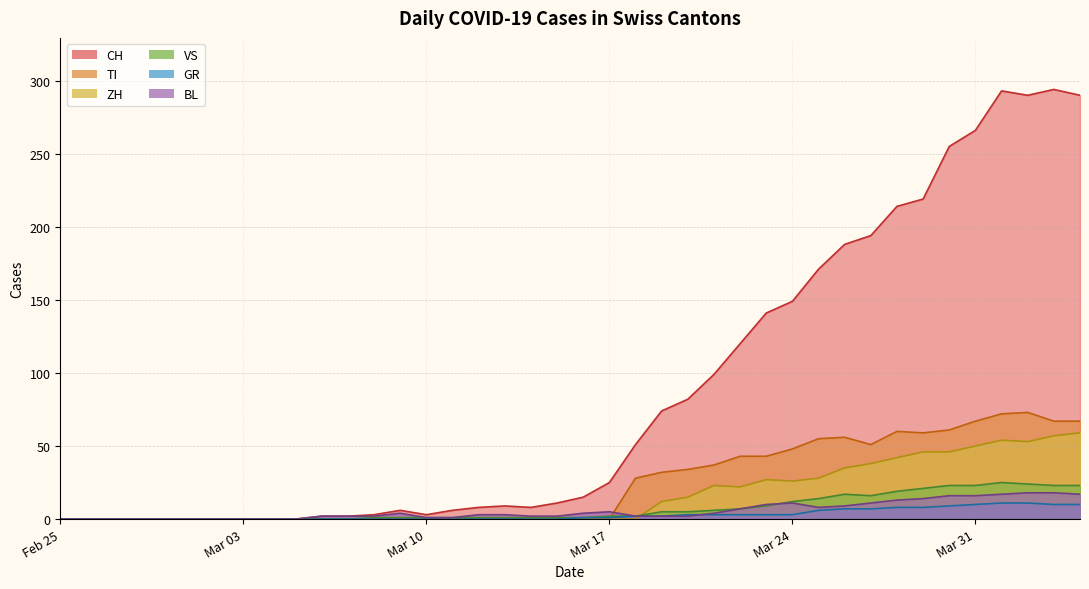

What is the difference between the maximum and second lowest values in the VS series?

25